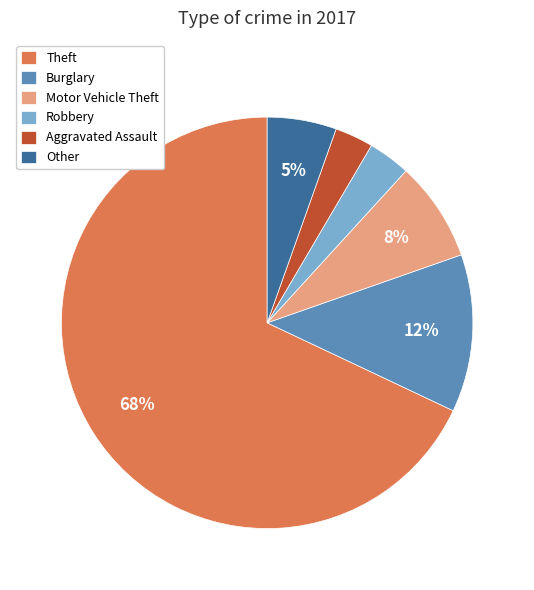

How many slices are in this pie chart?

6